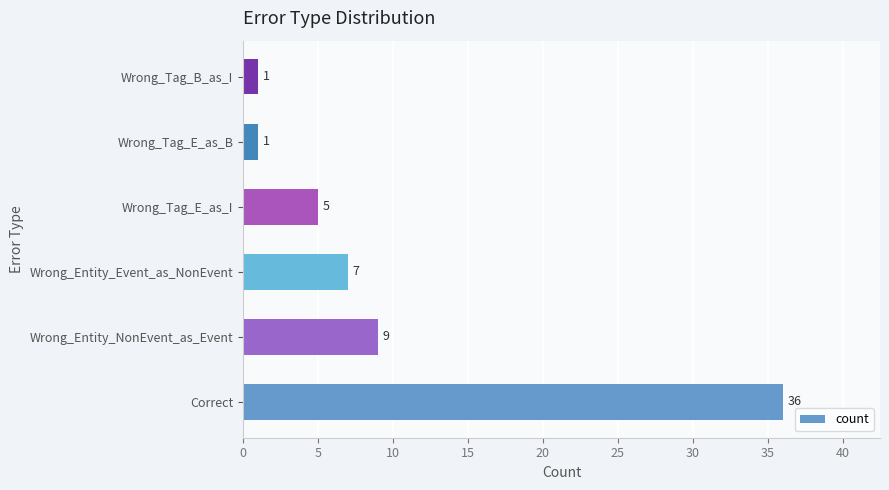

Reading bottom to top, list all the values displayed in this chart.

36	9	7	5	1	1